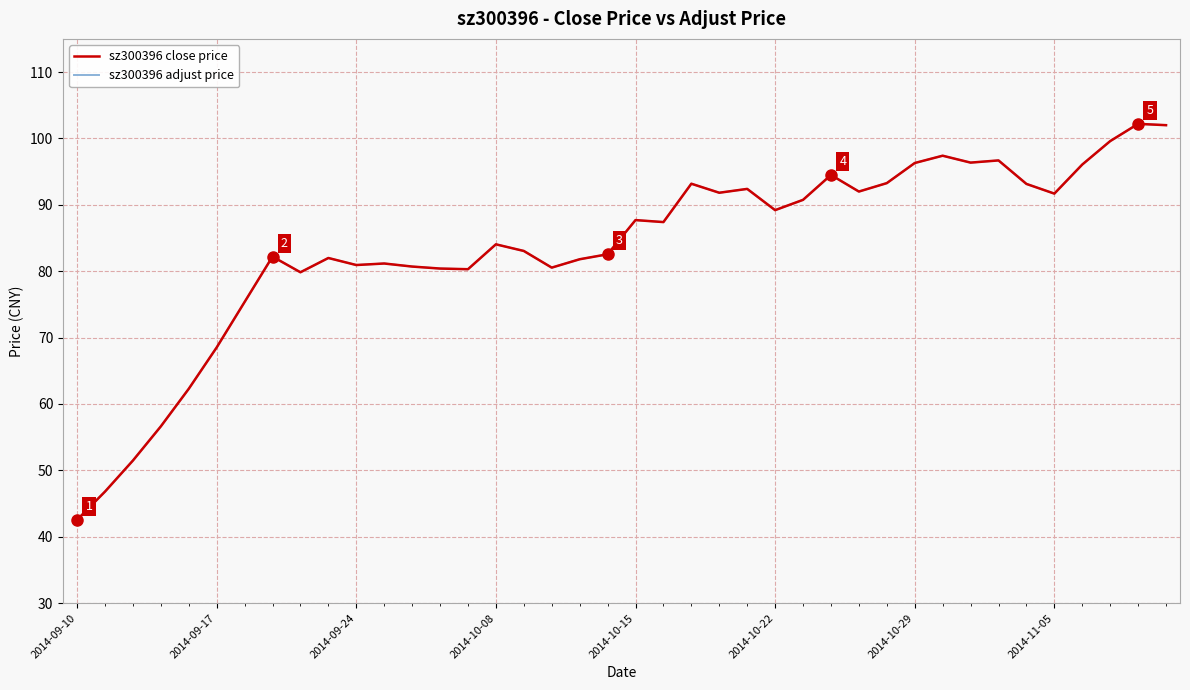

How many lines are shown in the chart?

2